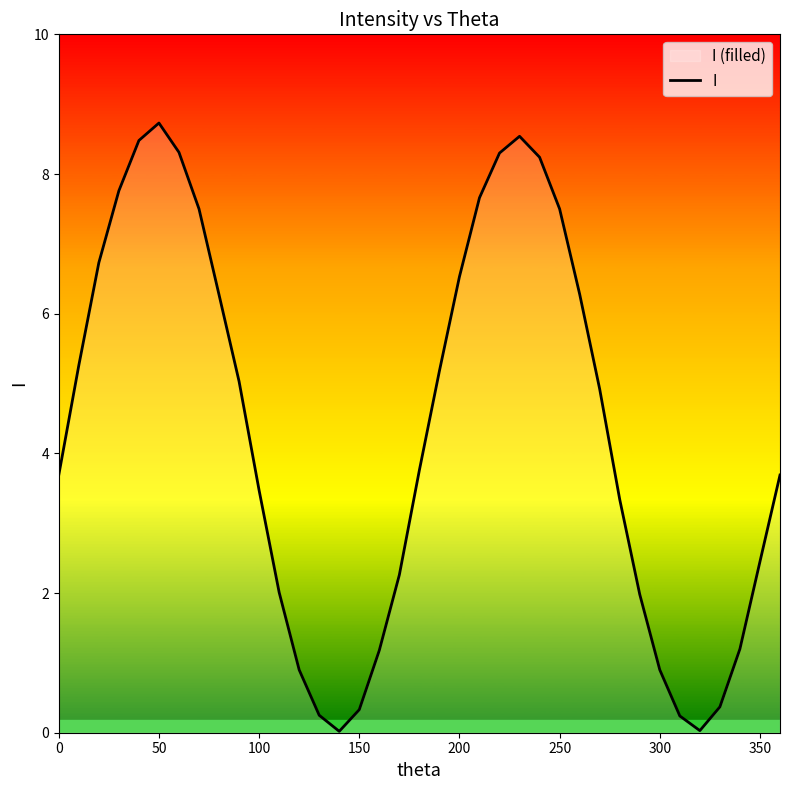

True or false: the data shows 0.3 at 150.

True